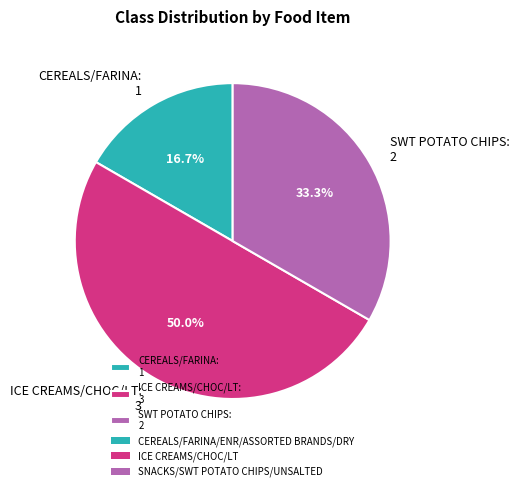

Combined, do SWT POTATO CHIPS: 2 and ICE CREAMS/CHOC/LT: 3 account for over 50%?

Yes